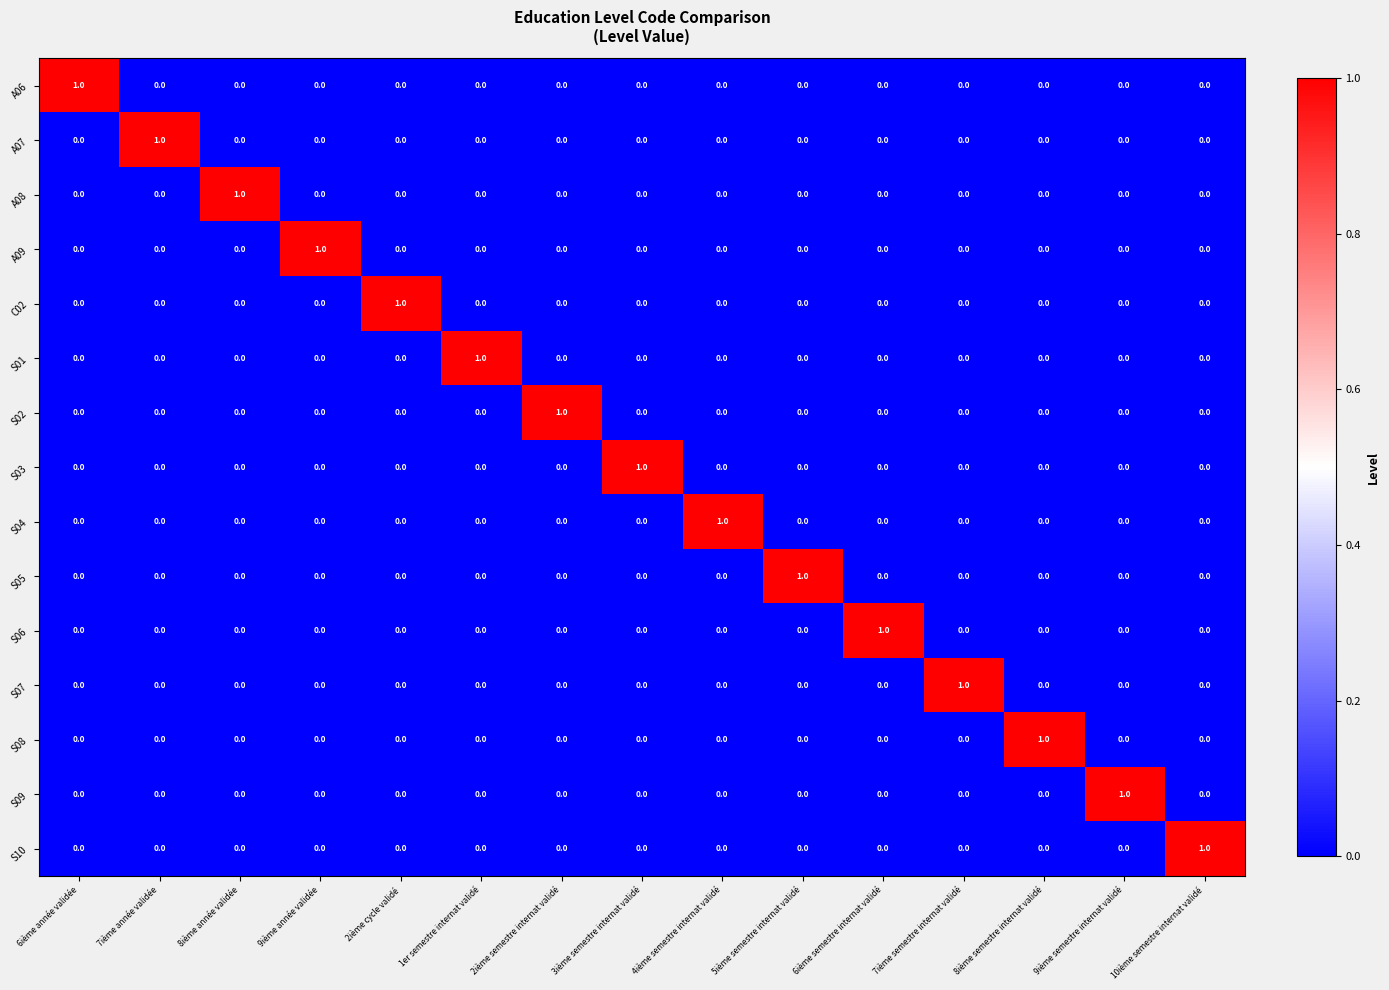

The value of S08 at 8ième semestre internat validé is 2. True or false?

False